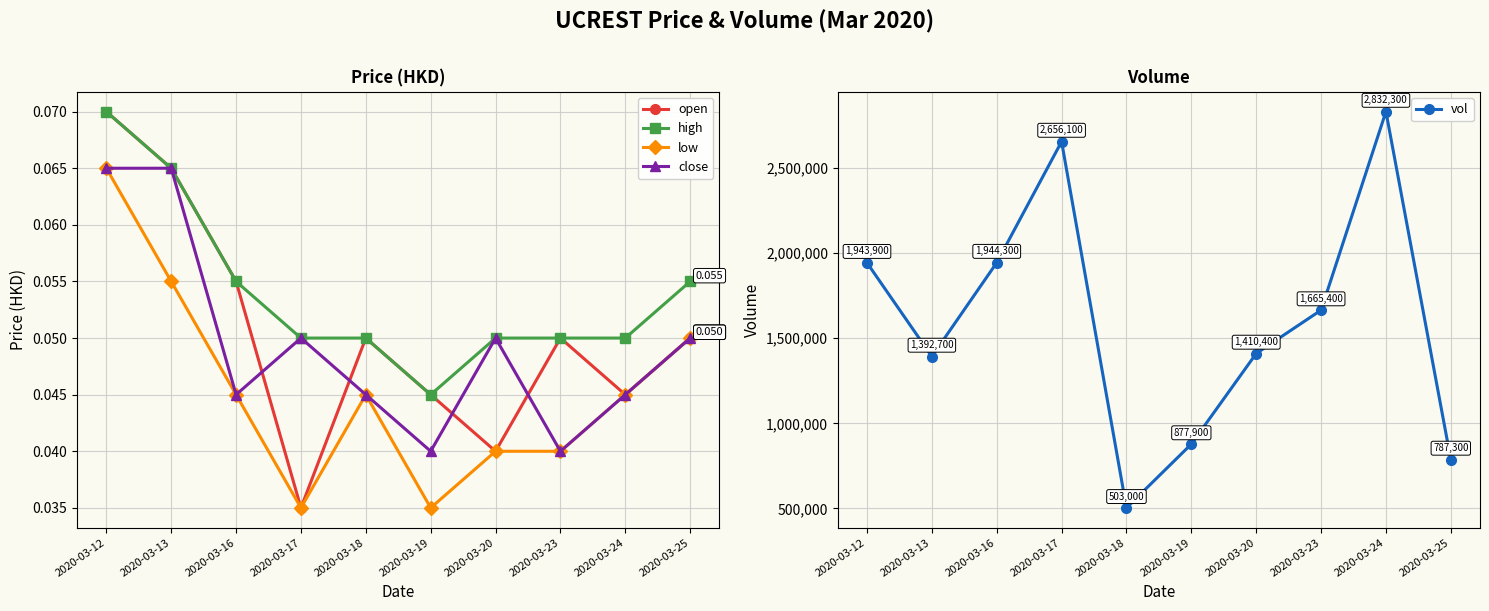

Which series has the largest range (max minus min)?

vol